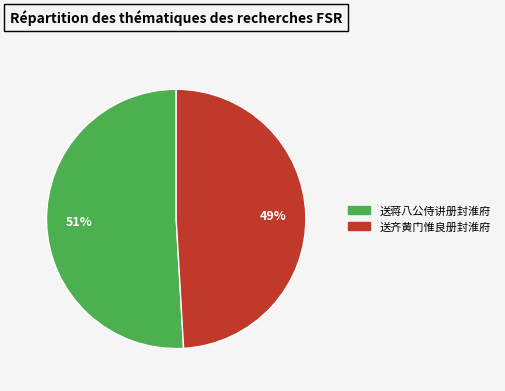

The 送蒋八公侍讲册封淮府 slice represents 51% of the pie. True or false?

True